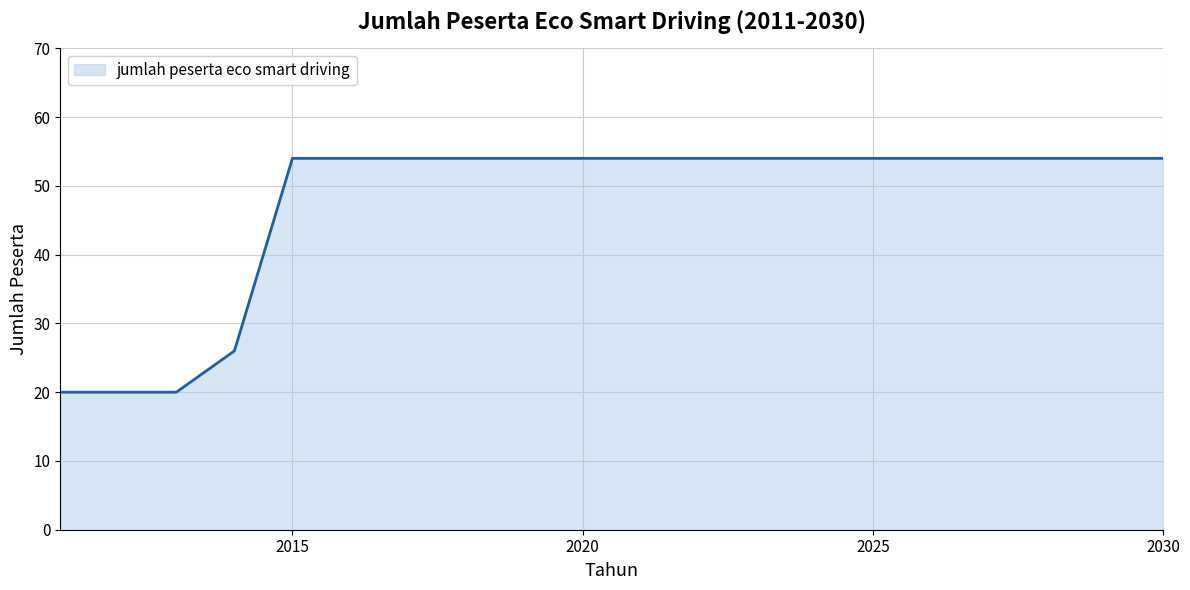

Reading left to right, what are all the values shown in this chart?

20	20	20	26	54	54	54	54	54	54	54	54	54	54	54	54	54	54	54	54